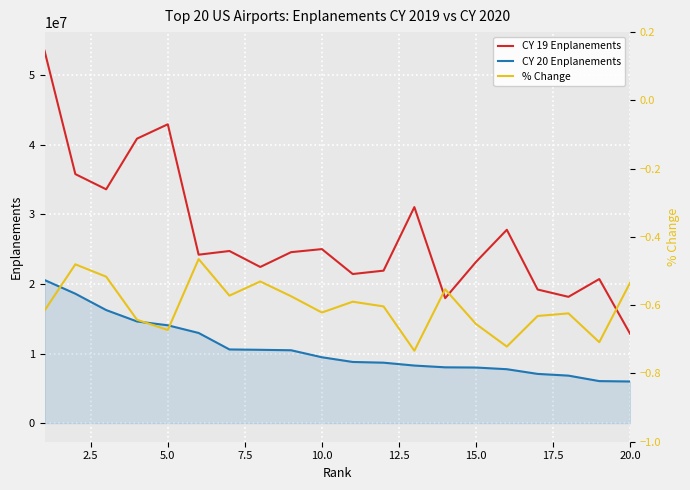

True or false: CY 19 Enplanements and % Change cross at least once.

False